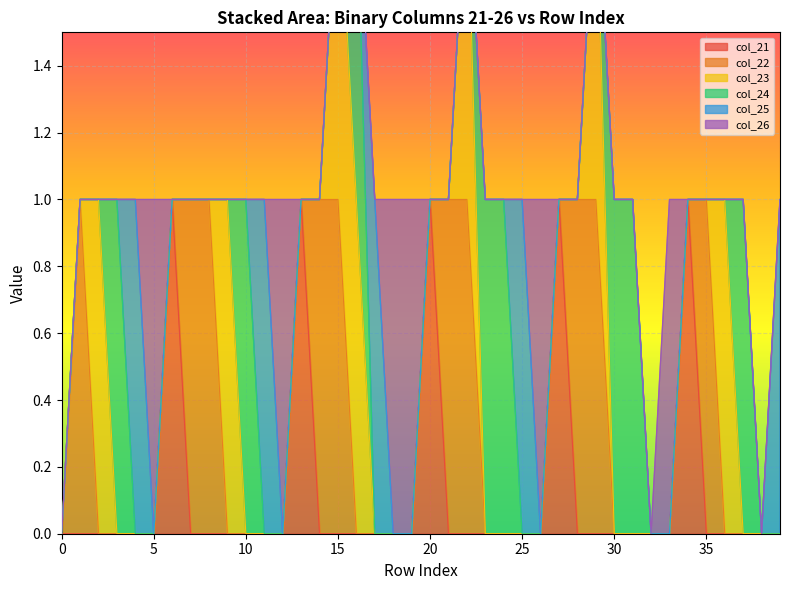

What is the maximum value for col_26?

1